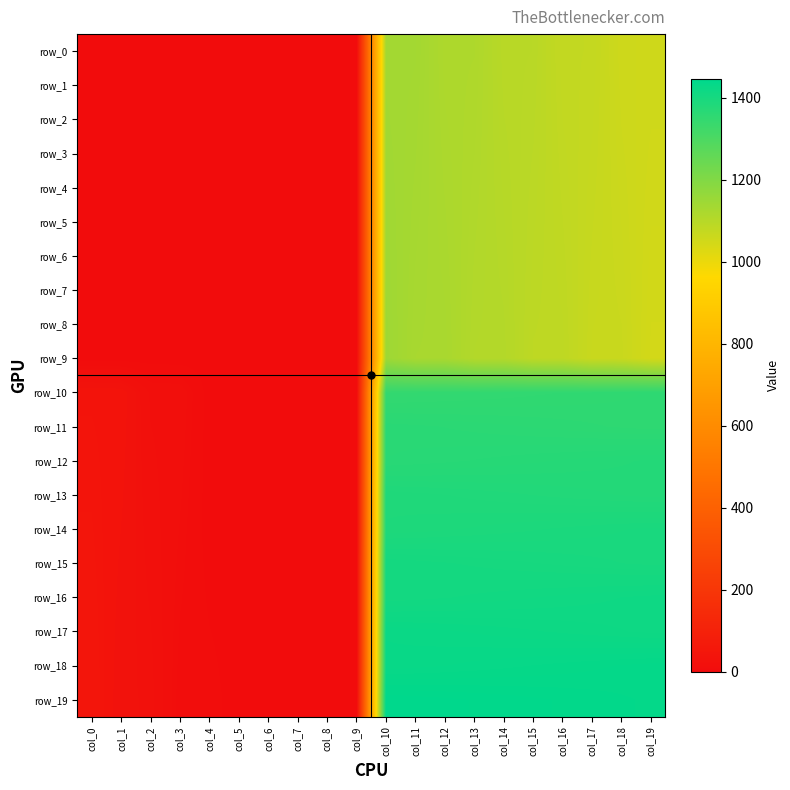

Between col_5 and col_6, which series saw the biggest shift?

row_0